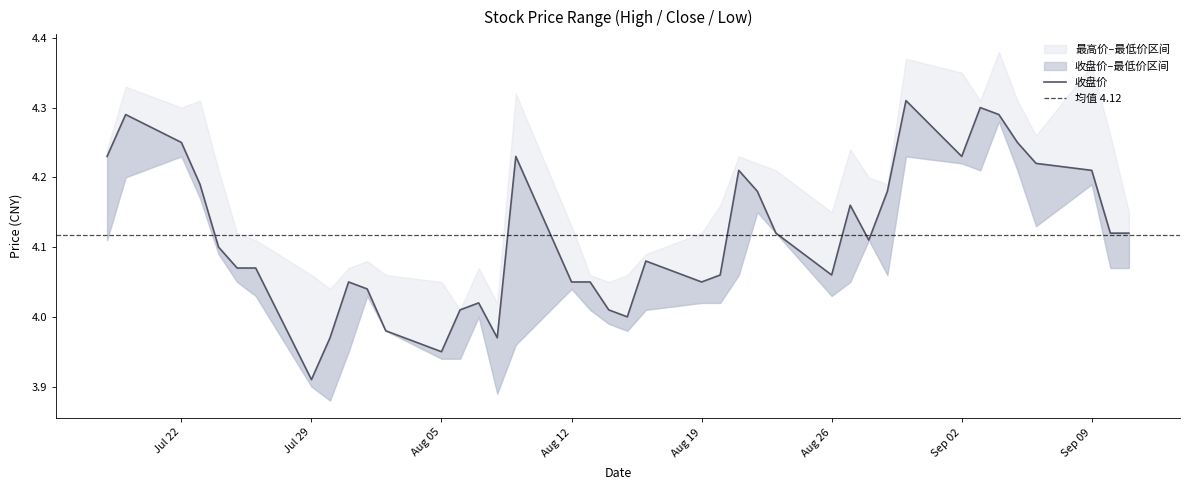

Reading right to left, list all the values displayed in this chart.

最高价: 4.2	4.3	4.4	4.3	4.3	4.4	4.3	4.3	4.4	4.2	4.2	4.2	4.2	4.2	4.2	4.2	4.2	4.1	4.1	4.1	4.0	4.1	4.1	4.3	4.0	4.1	4.0	4.0	4.1	4.1	4.1	4.0	4.1	4.1	4.1	4.2	4.3	4.3	4.3	4.2
收盘价: 4.1	4.1	4.2	4.2	4.2	4.3	4.3	4.2	4.3	4.2	4.1	4.2	4.1	4.1	4.2	4.2	4.1	4.0	4.1	4.0	4.0	4.0	4.0	4.2	4.0	4.0	4.0	4.0	4.0	4.0	4.0	4.0	3.9	4.1	4.1	4.1	4.2	4.2	4.3	4.2
最低价: 4.1	4.1	4.2	4.1	4.2	4.3	4.2	4.2	4.2	4.1	4.1	4.0	4.0	4.1	4.2	4.1	4.0	4.0	4.0	4.0	4.0	4.0	4.0	4.0	3.9	4.0	3.9	3.9	4.0	4.0	4.0	3.9	3.9	4.0	4.0	4.1	4.2	4.2	4.2	4.1